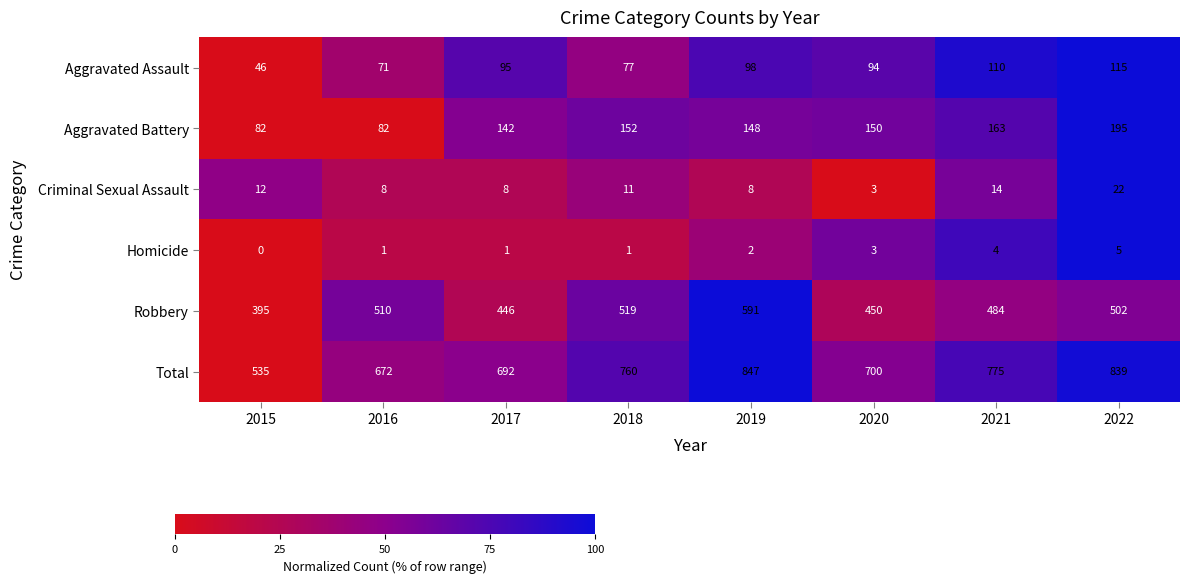

How many series are shown in this chart?

6